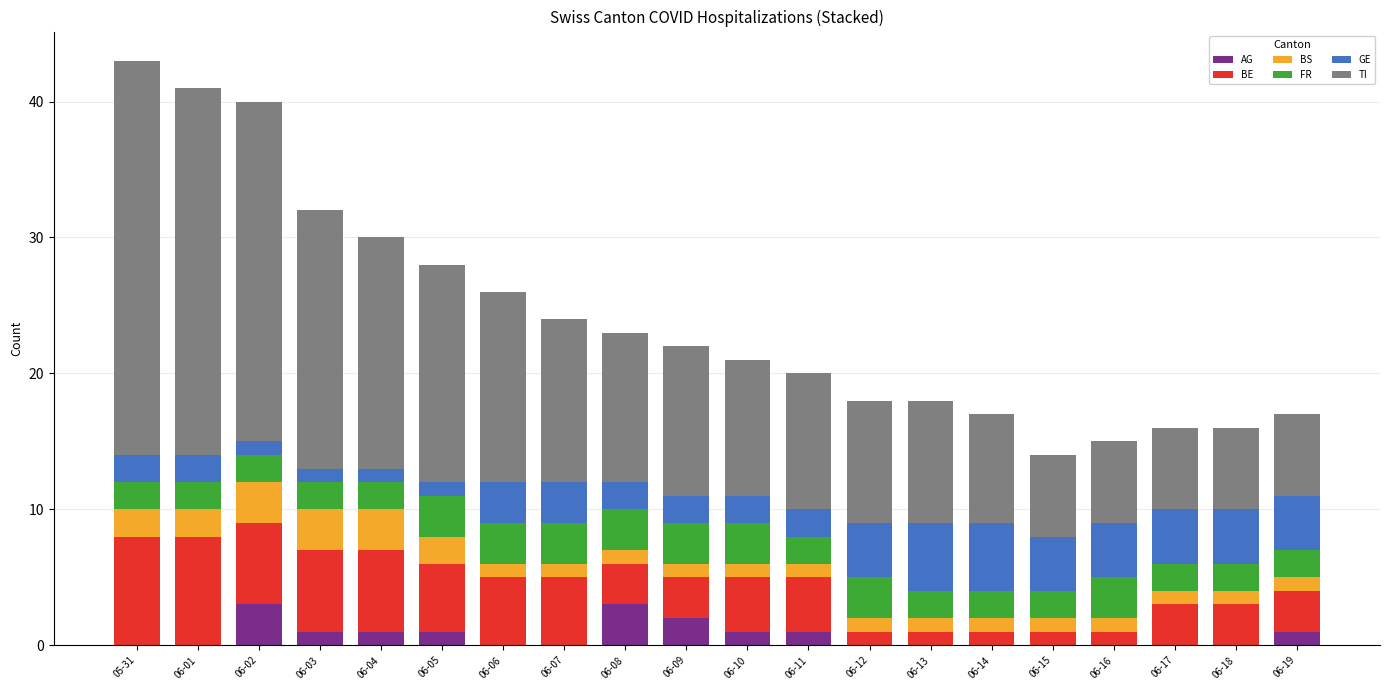

Is it true that AG equals 1 at 06-19?

True